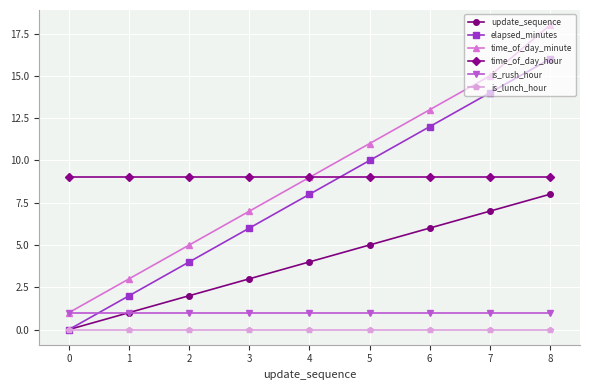

Count the number of categories in the chart.

9